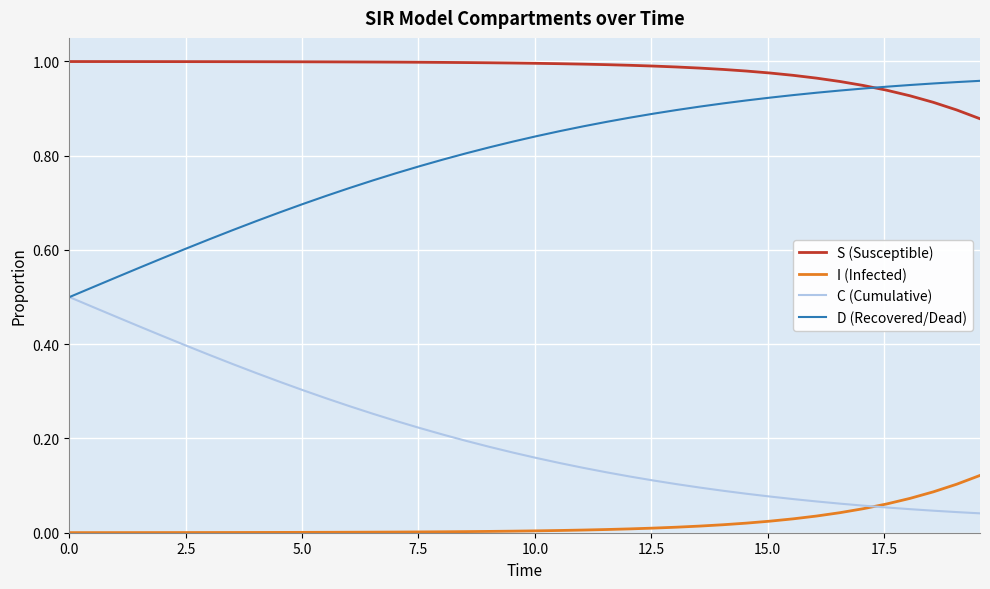

True or false: S (Susceptible) and D (Recovered/Dead) cross at least once.

True